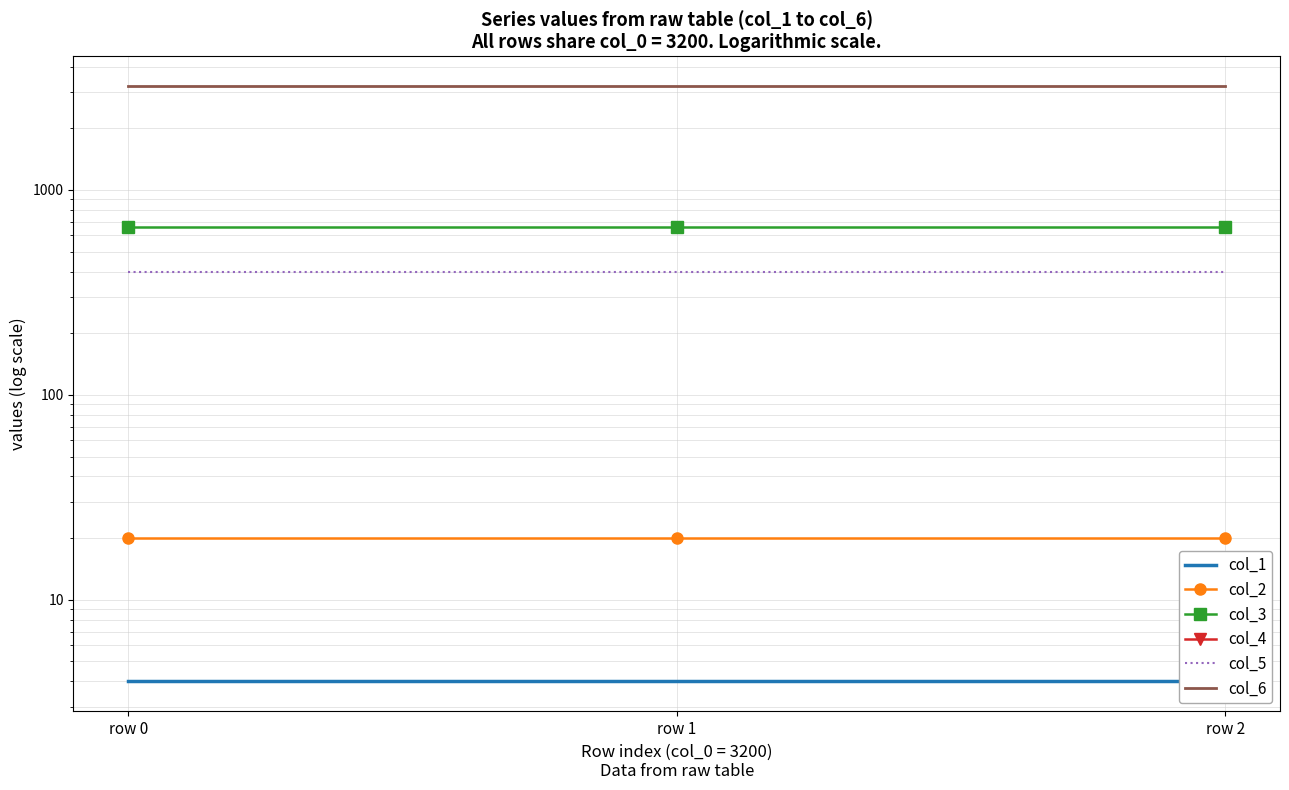

How many distinct data groups are displayed?

6